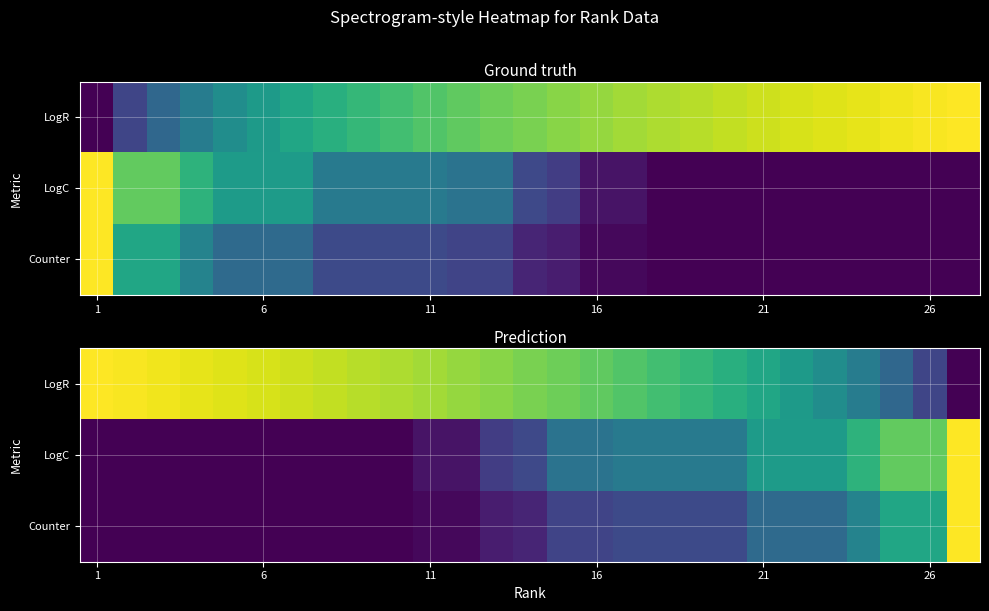

How many distinct data groups are displayed?

3